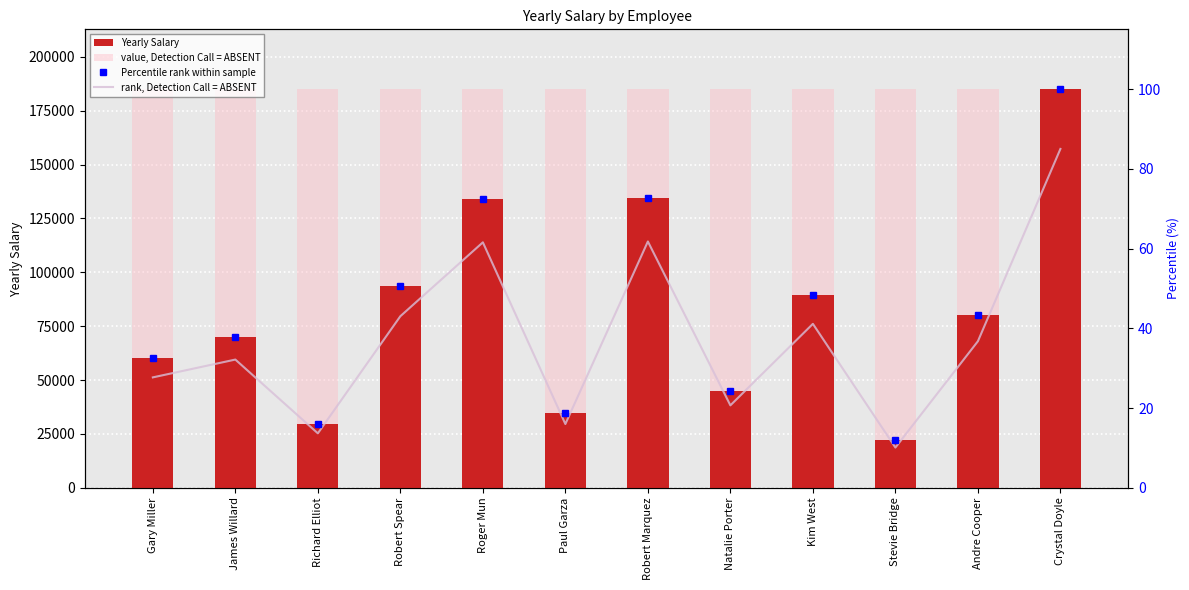

Reading left to right, list all the values displayed in this chart.

Yearly Salary: 60270.0	70000.0	29726.8	93668.3	134000.0	34808.2	134468.2	45000.1	89500.0	21971.6	80000.1	185000.1
value, Detection Call = ABSENT: 185000.1	185000.1	185000.1	185000.1	185000.1	185000.1	185000.1	185000.1	185000.1	185000.1	185000.1	185000.1
Percentile rank within sample: 32.6	37.8	16.1	50.6	72.4	18.8	72.7	24.3	48.4	11.9	43.2	100.0
rank, Detection Call = ABSENT: 27.7	32.2	13.7	43.0	61.6	16.0	61.8	20.7	41.1	10.1	36.8	85.0